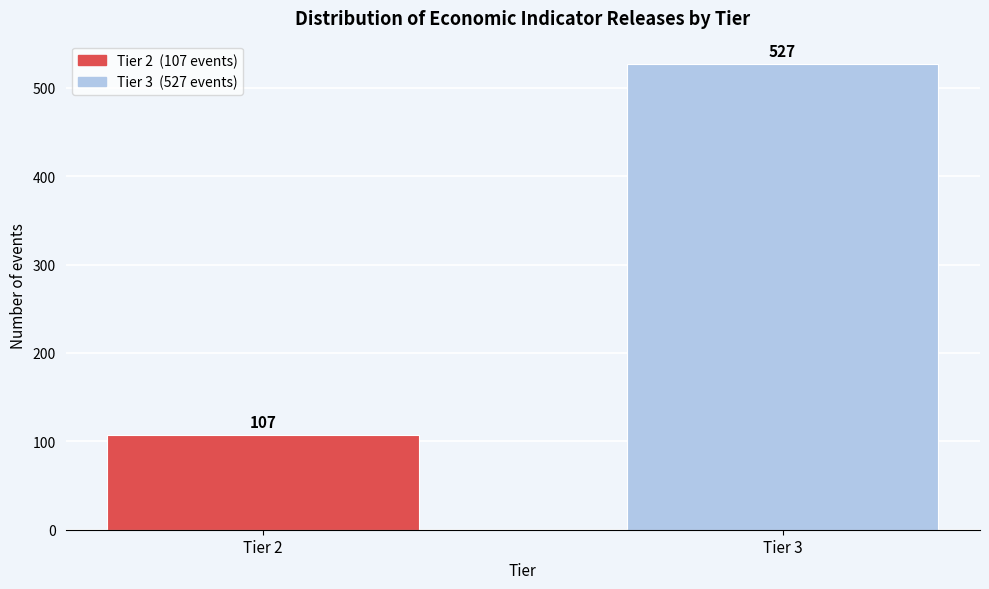

Reading left to right, list all the values displayed in this chart.

Tier 2=107	Tier 3=527